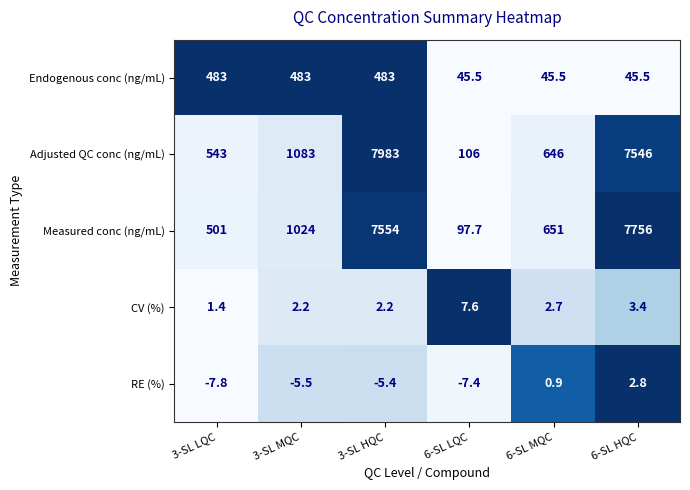

Is it true that Adjusted QC conc (ng/mL) equals 106.0 at 6-SL LQC?

True